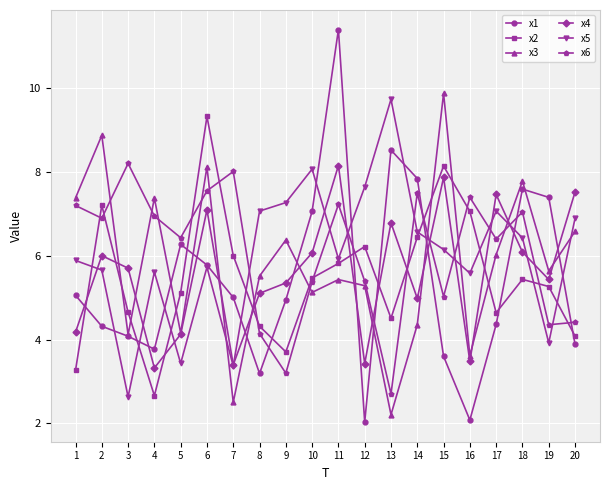

How many times do x6 and x2 cross each other?

12